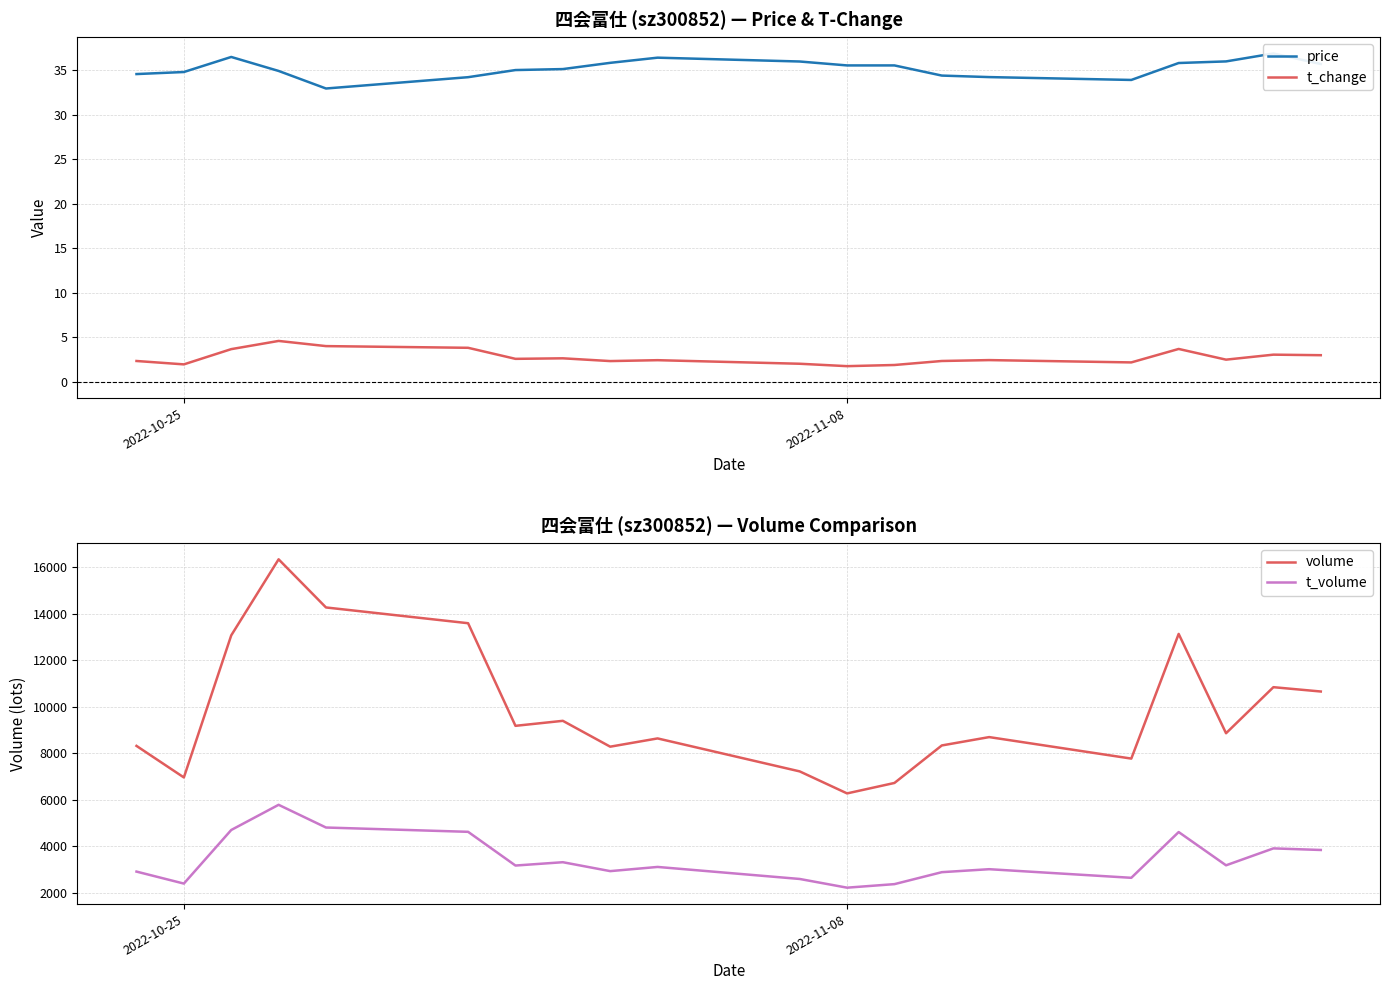

The t_change series shows 2.0 at 2022-10-25. True or false?

True